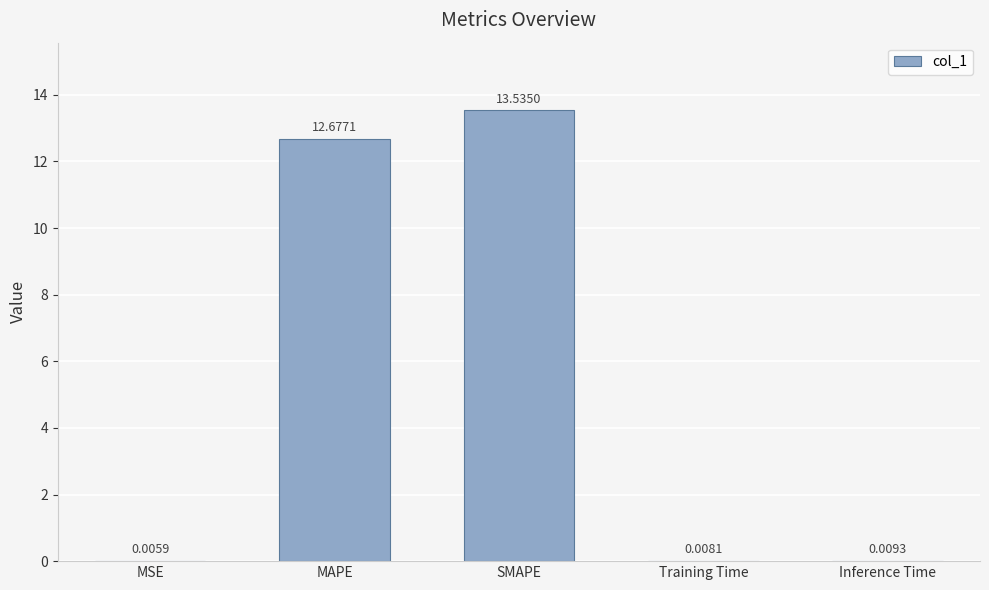

Which has a higher value, Inference Time or MAPE?

MAPE